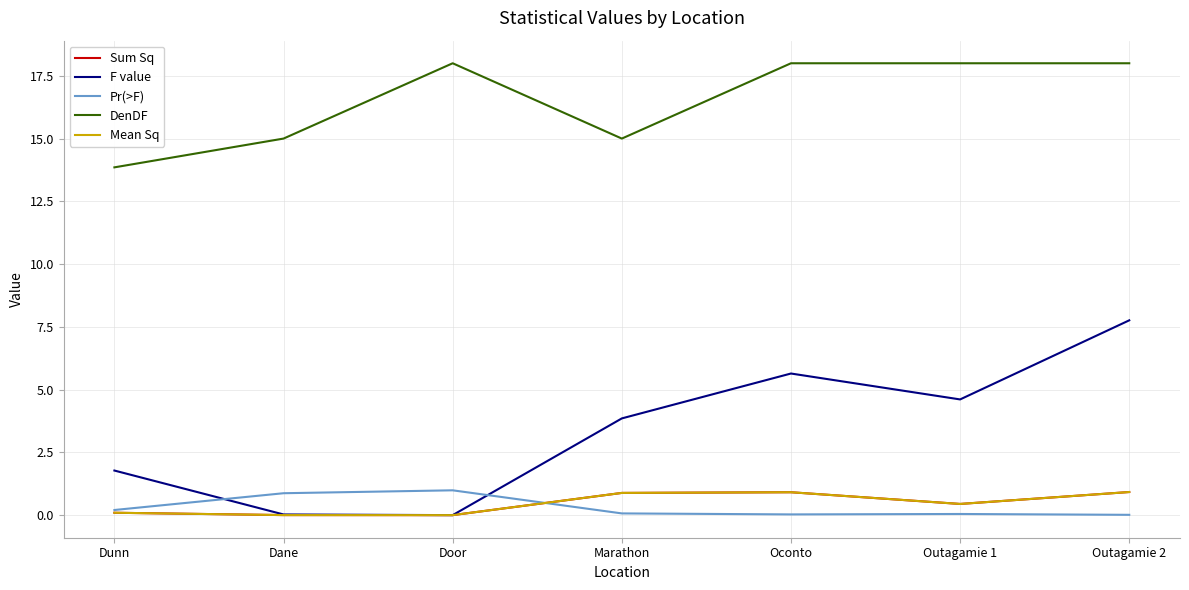

True or false: Sum Sq and Mean Sq intersect in this chart.

False